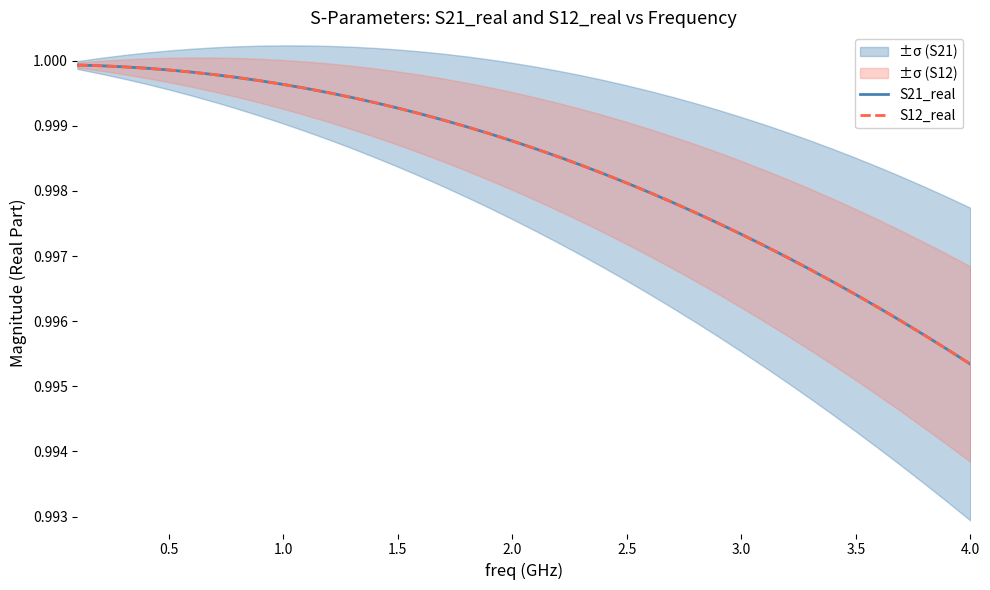

True or false: S21_real and S12_real cross at least once.

False